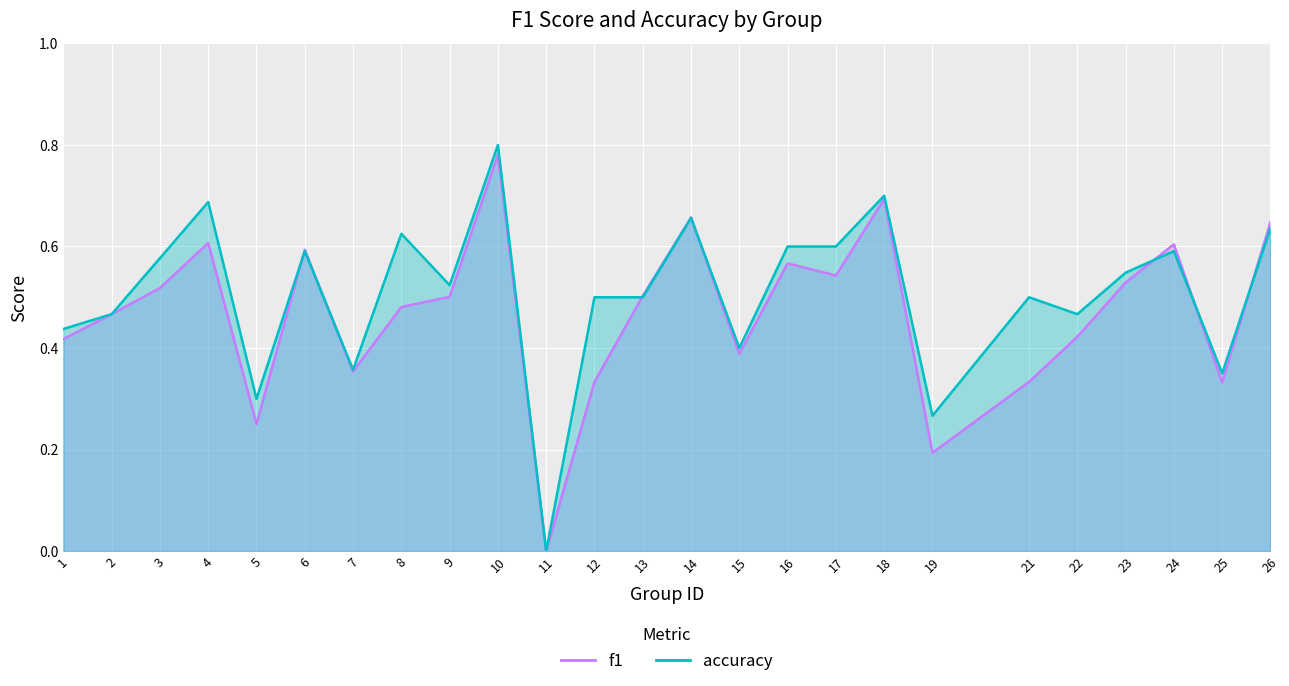

The value of accuracy at 13 is 0.8. True or false?

False